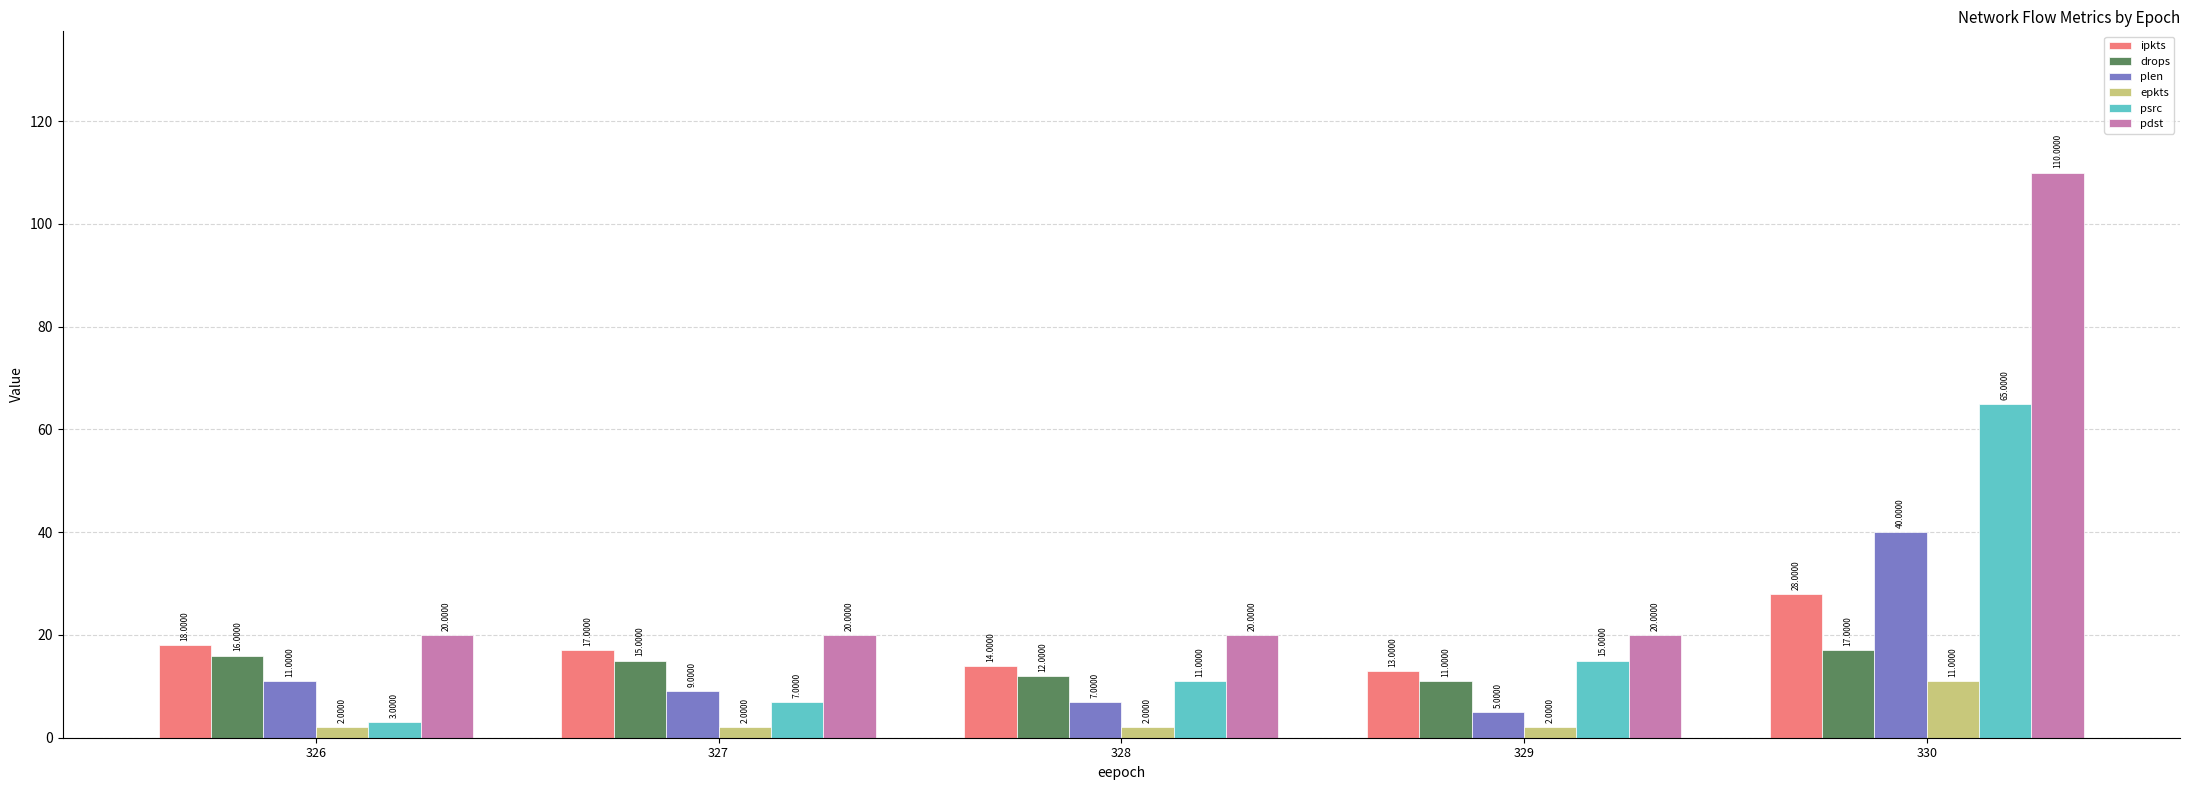

Reading right to left, transcribe all the data shown in this chart.

ipkts: 330=28	329=13	328=14	327=17	326=18
drops: 330=17	329=11	328=12	327=15	326=16
plen: 330=40	329=5	328=7	327=9	326=11
epkts: 330=11	329=2	328=2	327=2	326=2
psrc: 330=65	329=15	328=11	327=7	326=3
pdst: 330=110	329=20	328=20	327=20	326=20